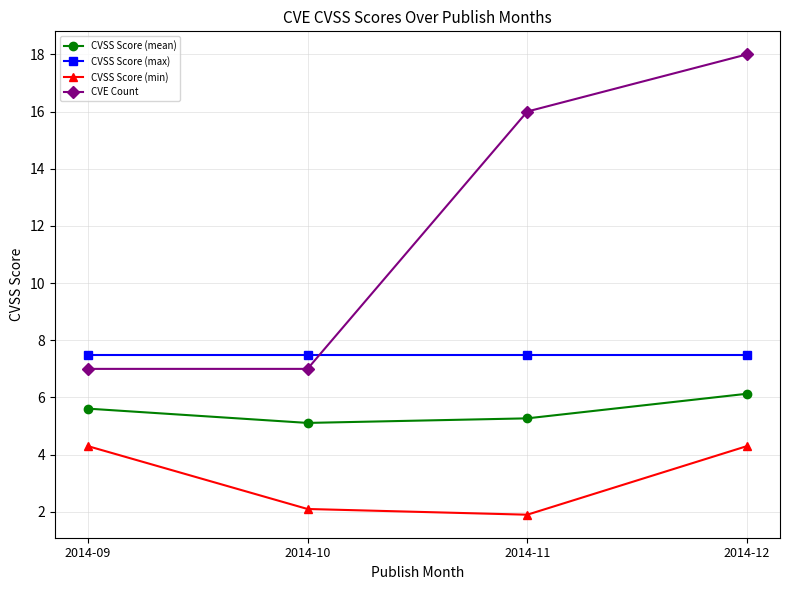

What are all the series names shown in the legend?

CVSS Score (mean), CVSS Score (max), CVSS Score (min), CVE Count